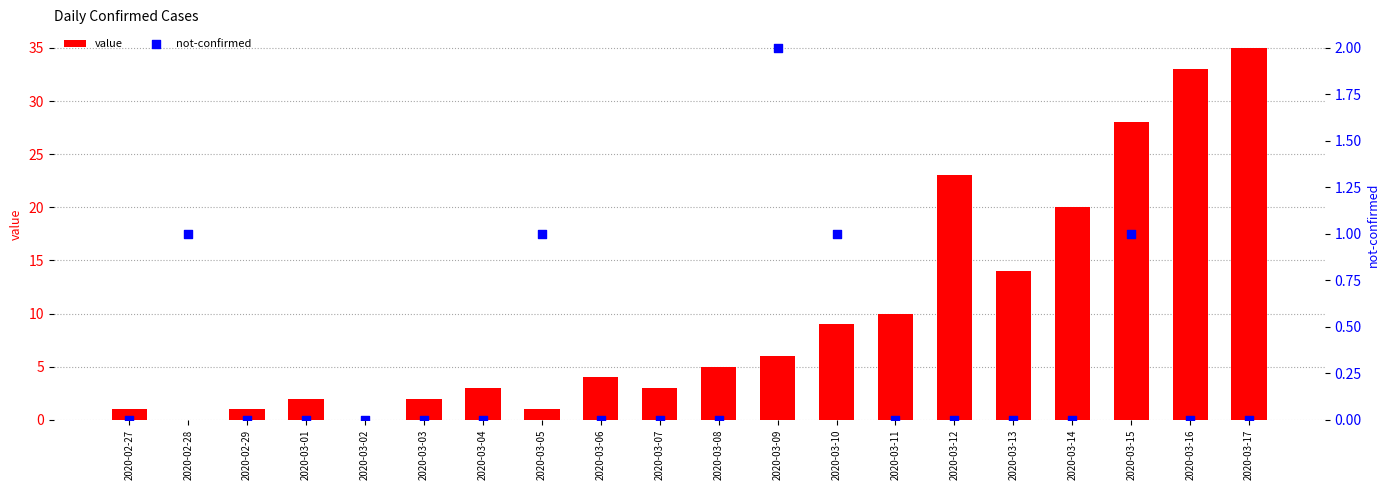

Which series contains the lowest Y value?

value